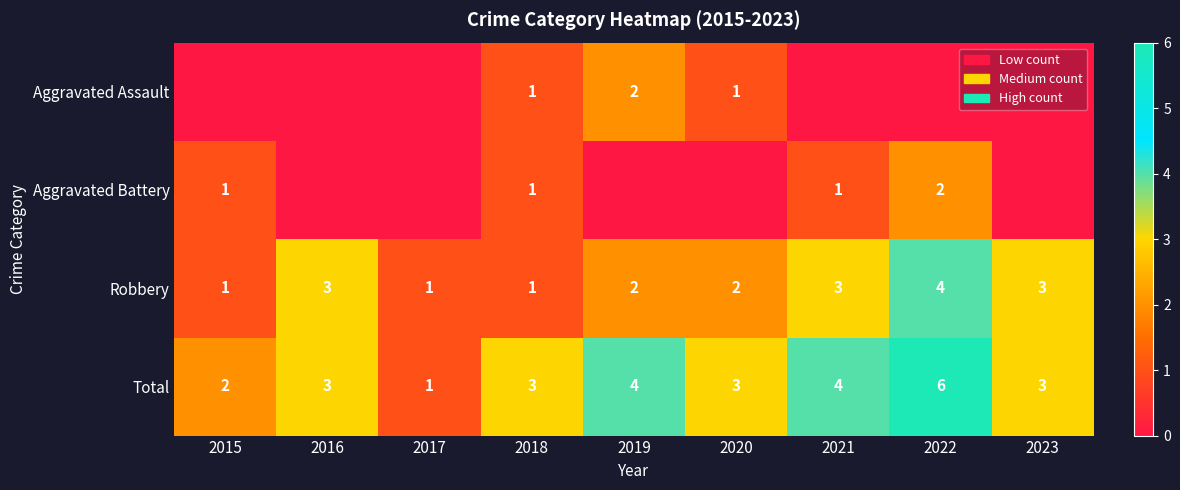

How many categories are shown in the chart?

9